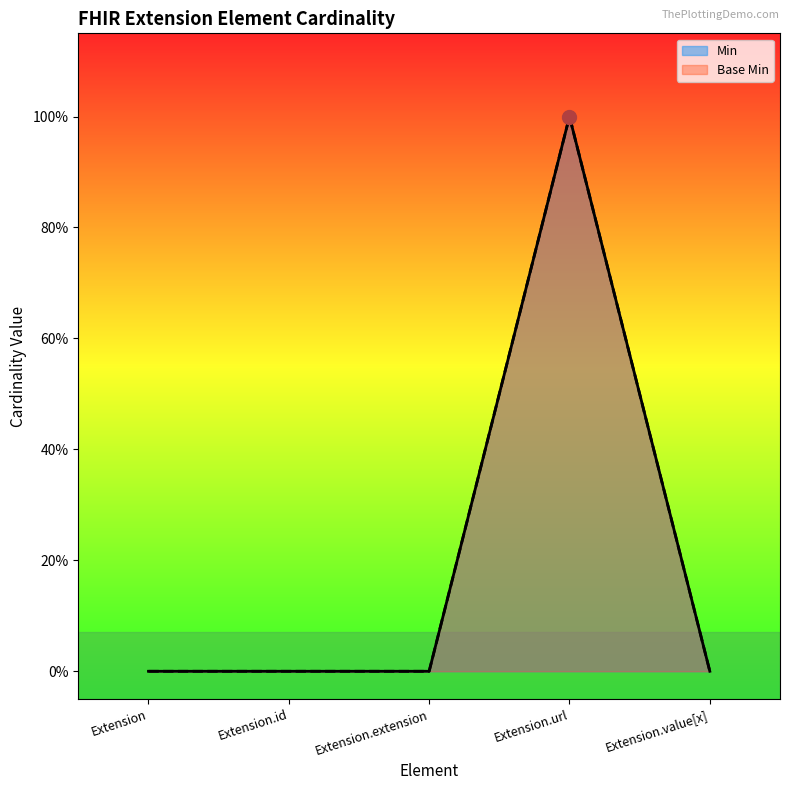

What is the sum of all Base Min values?

1